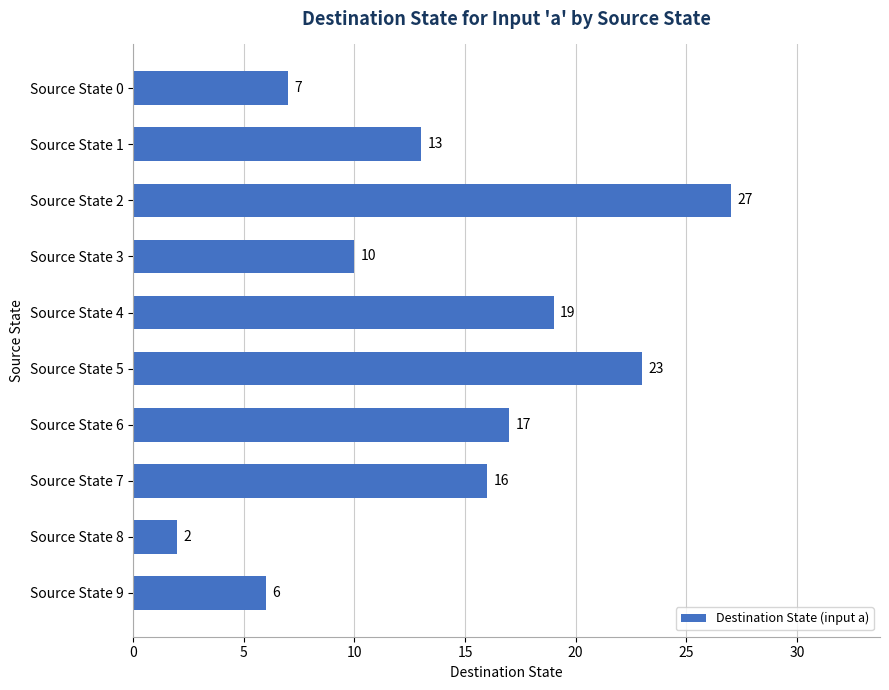

List the labels in order of value, smallest first.

Source State 8, Source State 9, Source State 0, Source State 3, Source State 1, Source State 7, Source State 6, Source State 4, Source State 5, Source State 2